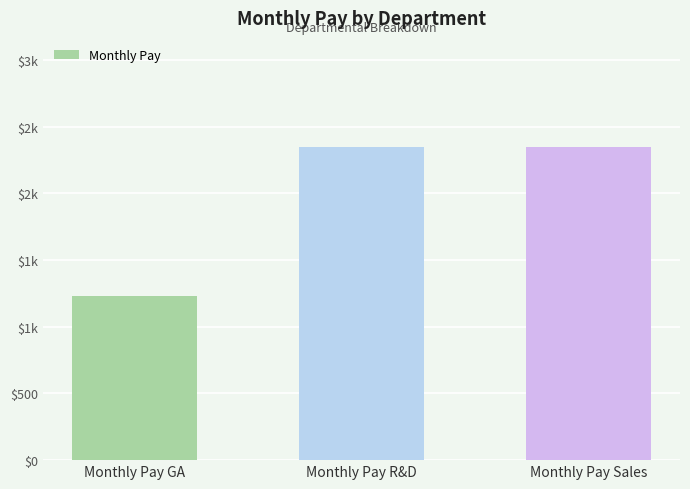

What is the label of the 1st bar from the left?

Monthly Pay GA